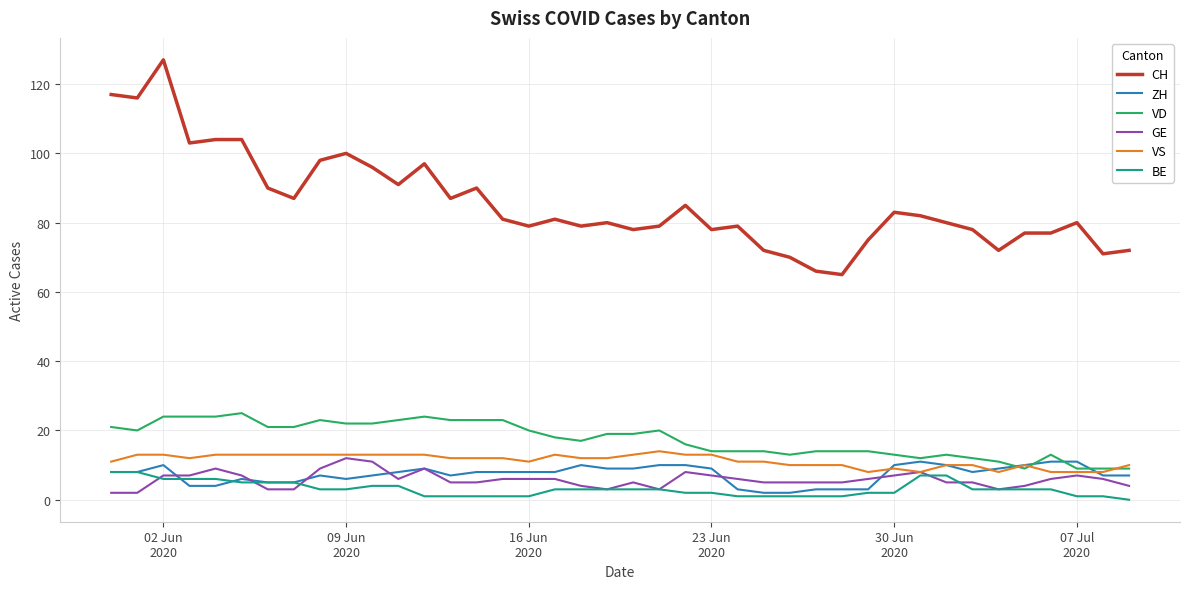

Which series has the largest total across all categories?

CH